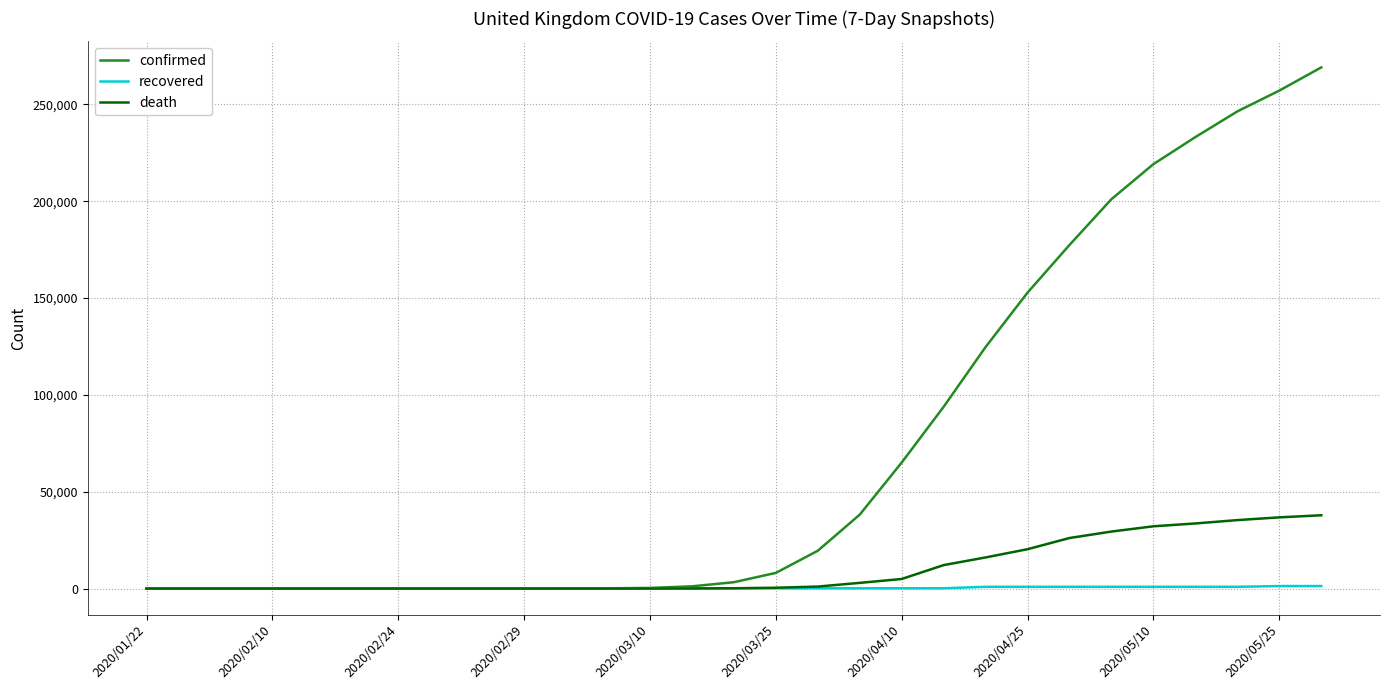

Which series has the largest total across all categories?

confirmed